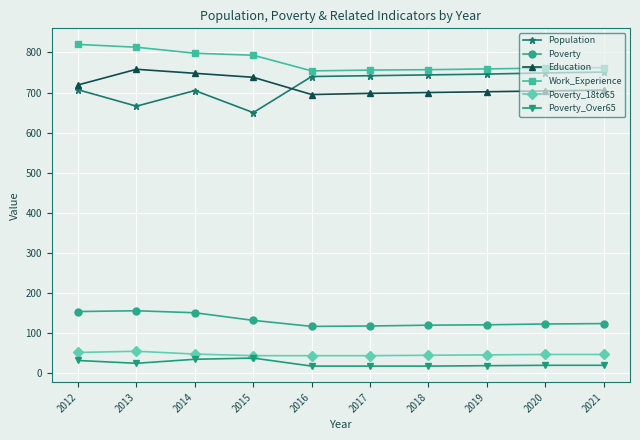

True or false: Poverty_18to65 and Population cross at least once.

False